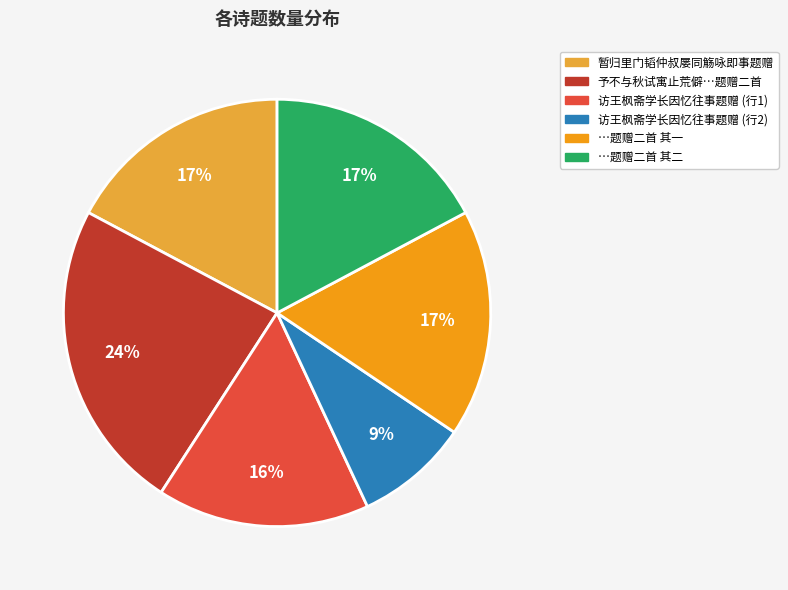

Is it true that …题赠二首 其二 is 17% of the pie?

True